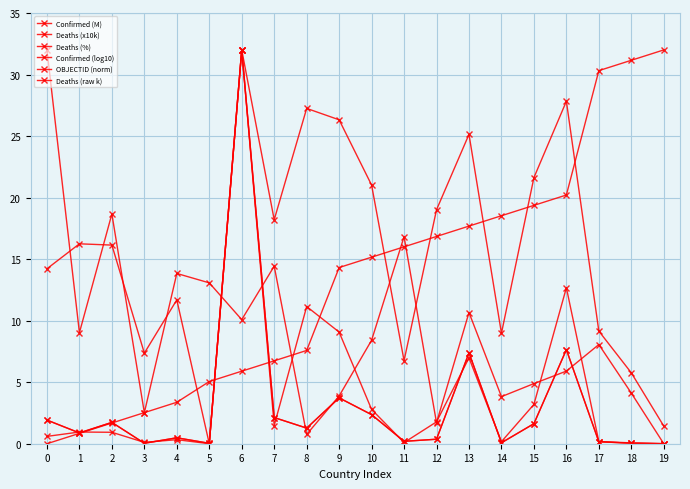

What is the average value of the Deaths (x10k) series?

3.2